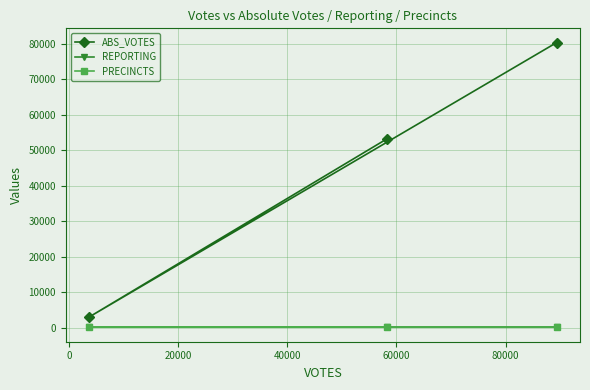

How many data points does each series have?

3